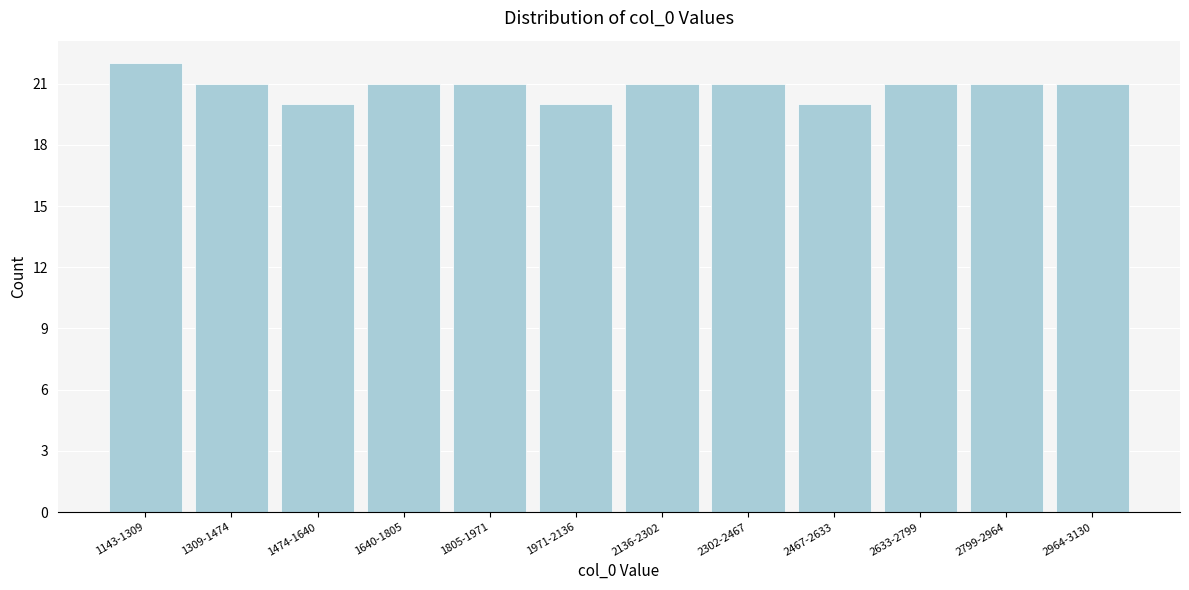

Reading right to left, what are all the values shown in this chart?

21	21	21	20	21	21	20	21	21	20	21	22